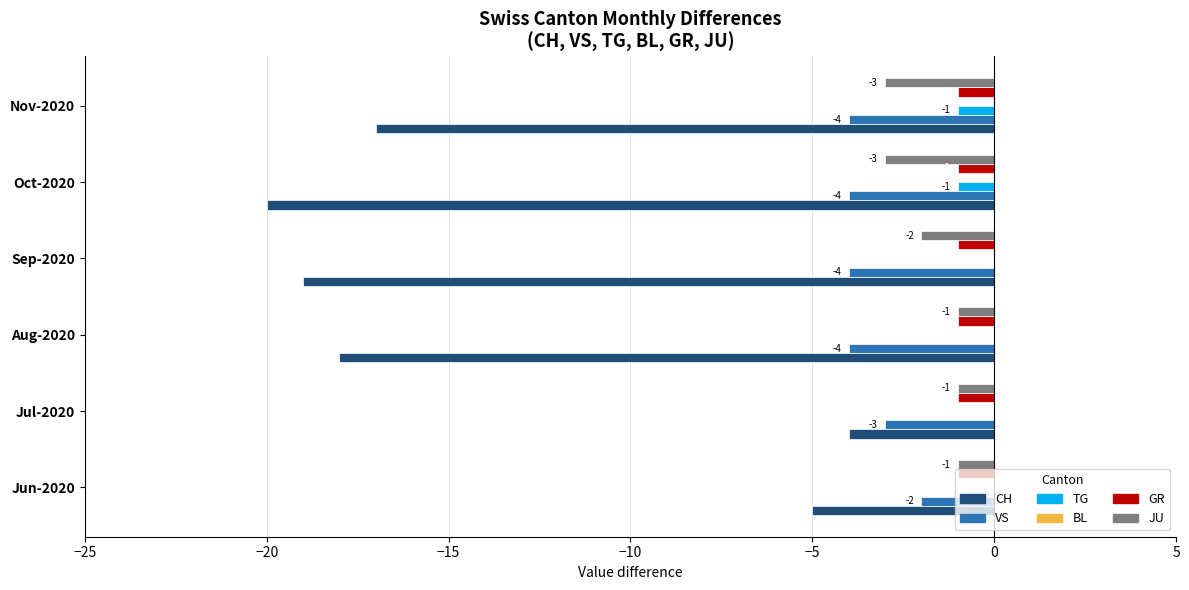

How many series are shown in this chart?

5